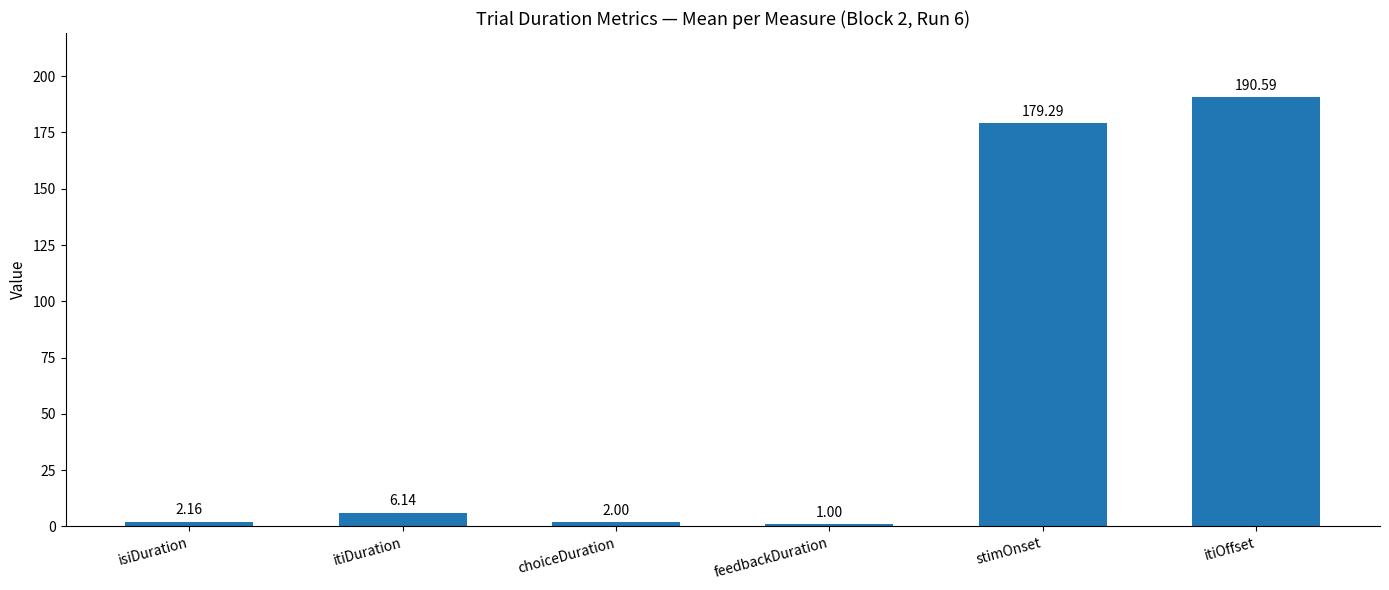

Does the chart contain stacked bars?

No